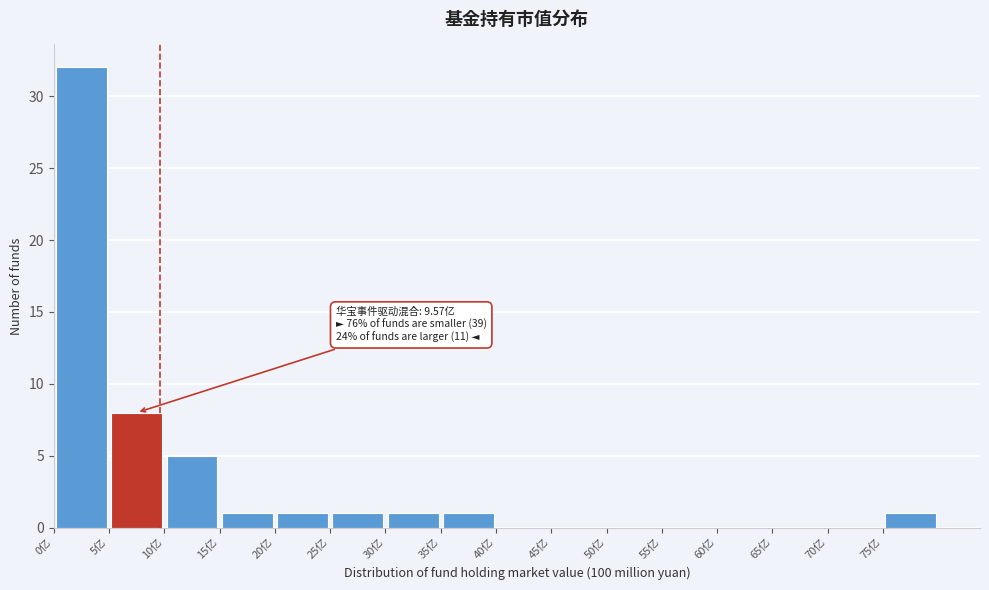

Which range on the x-axis has the tallest bar?

0 to 5